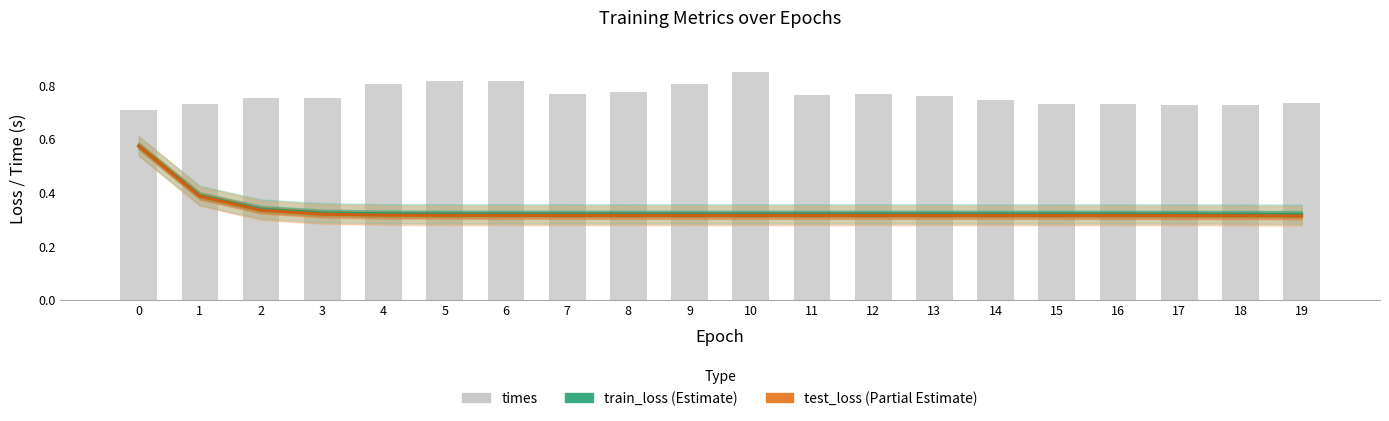

The test_loss series shows 0.3 at 8. True or false?

True